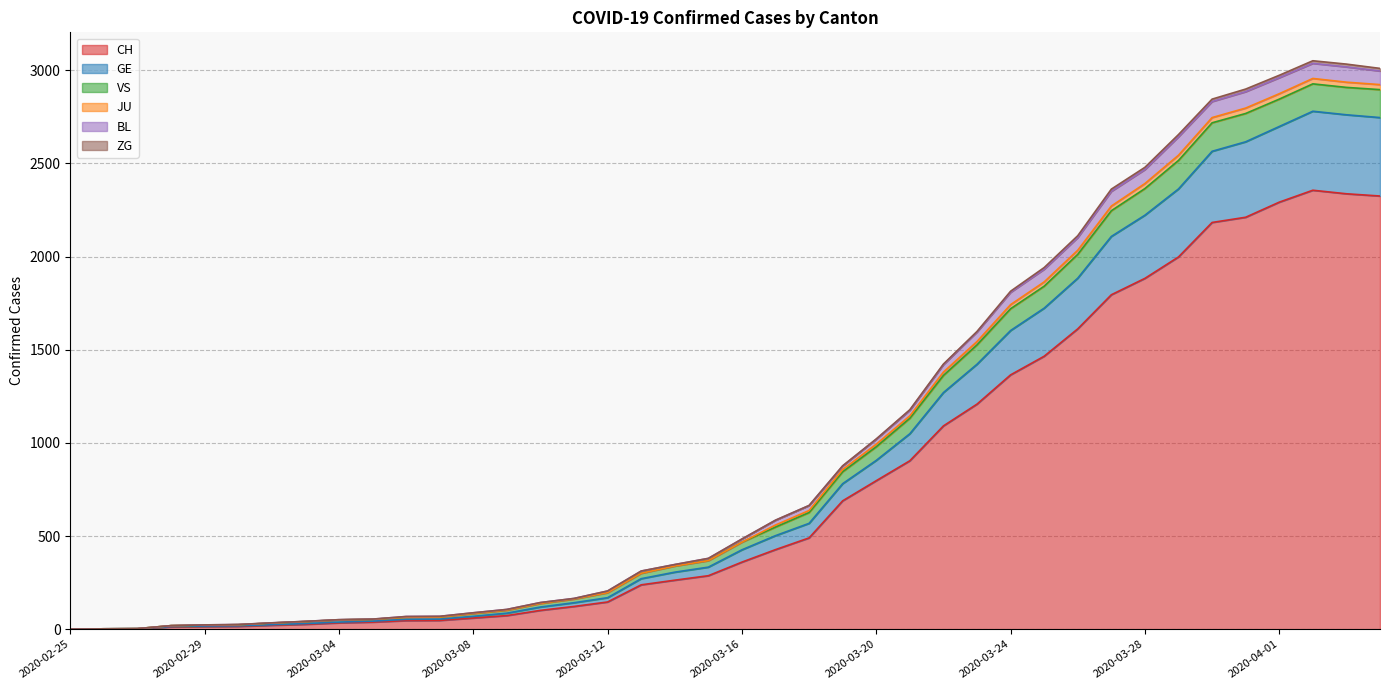

What is the total value across all series at 2020-04-01?

2973